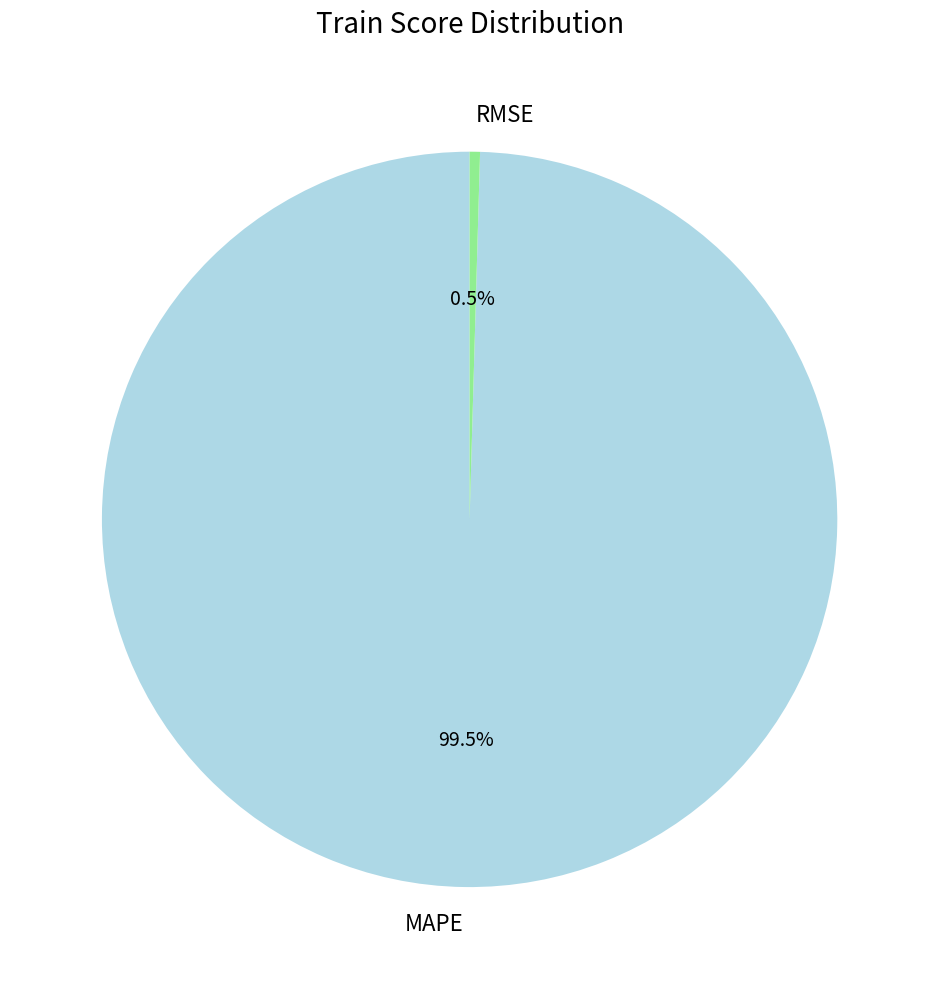

How many segments does this pie chart have?

2